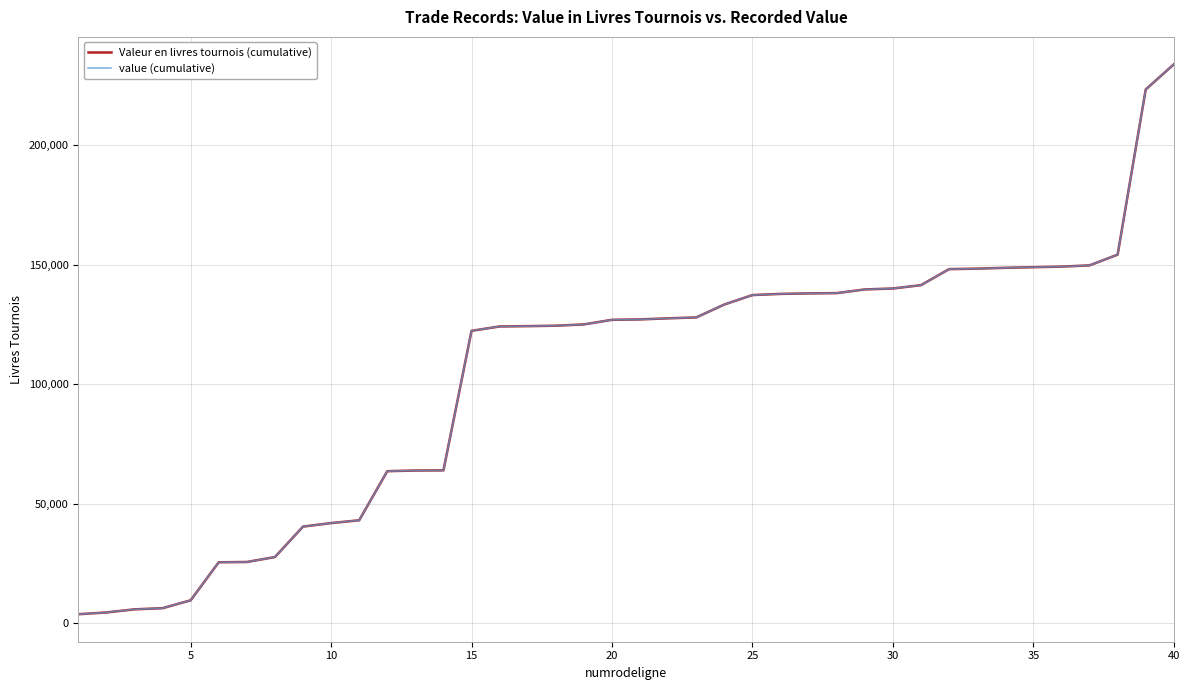

Does the chart display data point markers on the line(s)?

No